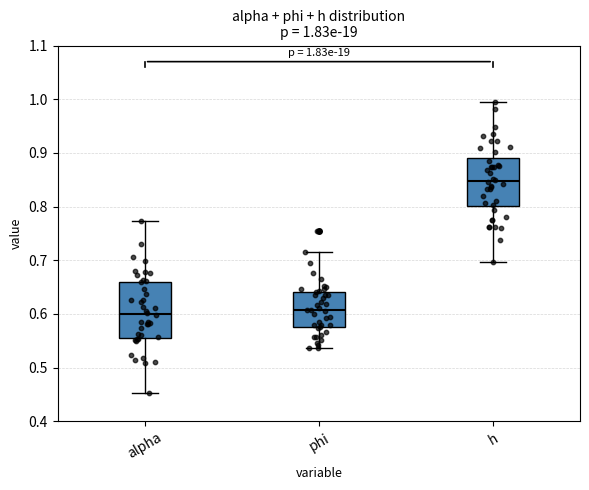

Comparing the boxes themselves (not the whiskers), which one is the tallest?

alpha